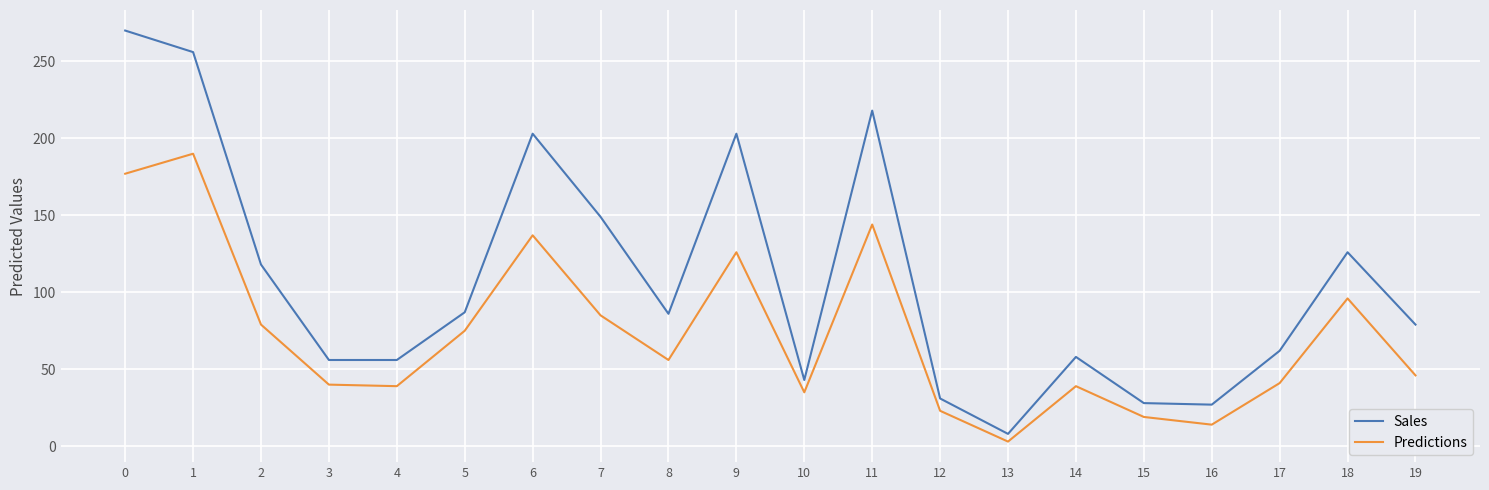

What is the difference between the second highest and second lowest values in the Predictions series?

163